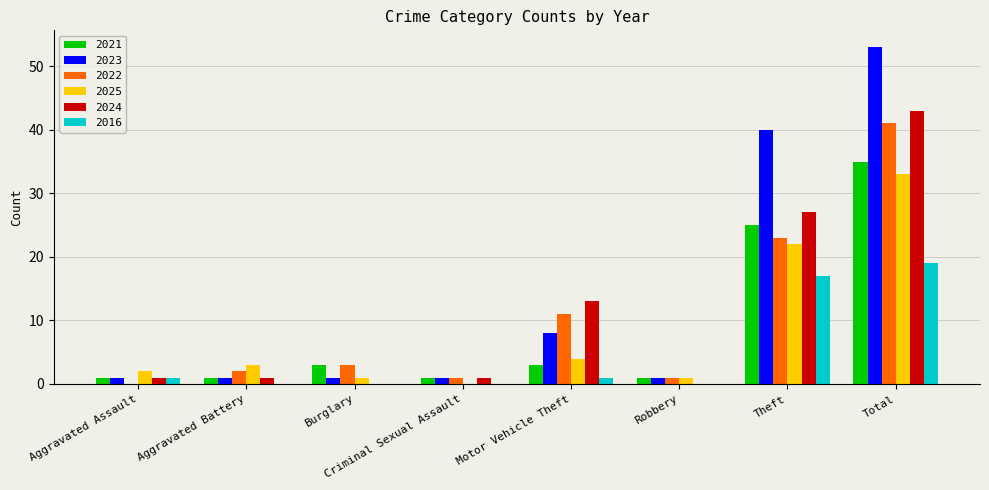

Which series has the largest total across all categories?

2023